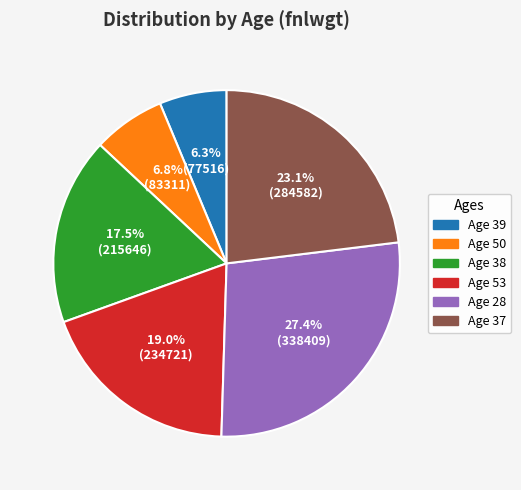

Is there any slice that represents more than half of the pie?

No